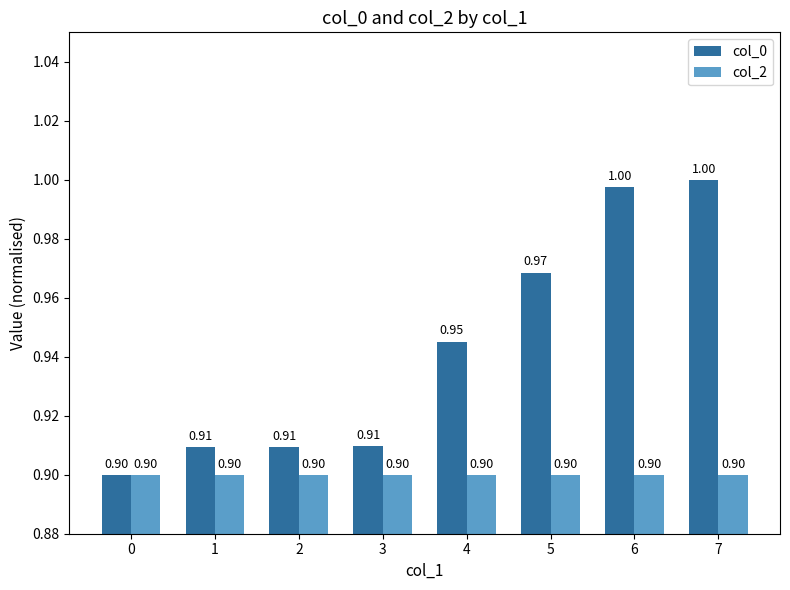

Is it true that col_0 equals 1.7 at 5?

False